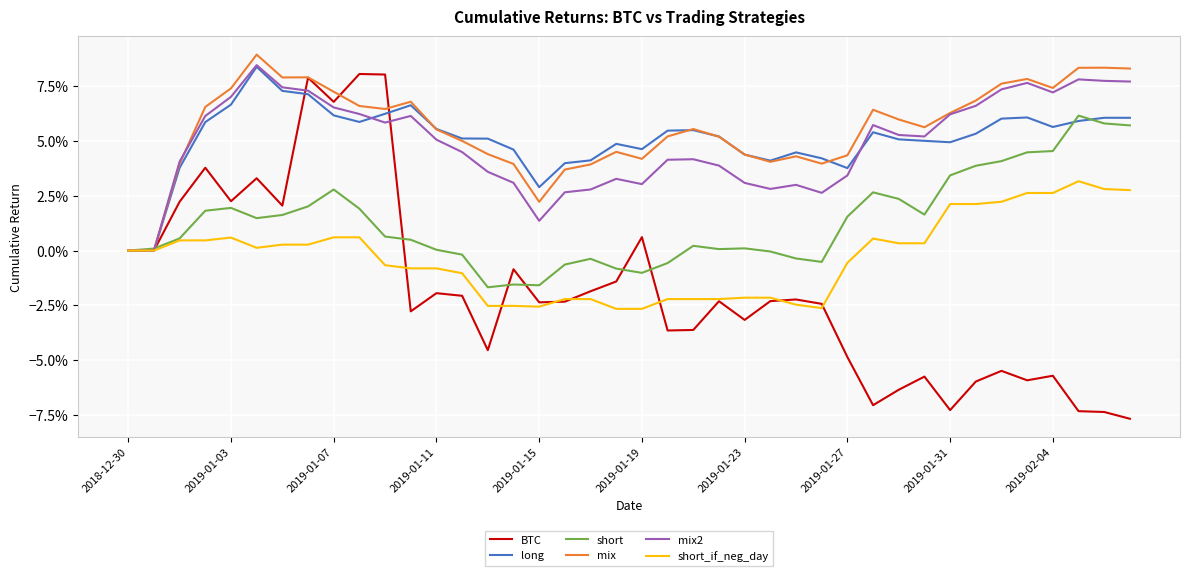

What are all the series names shown in the legend?

BTC, long, short, mix, mix2, short_if_neg_day